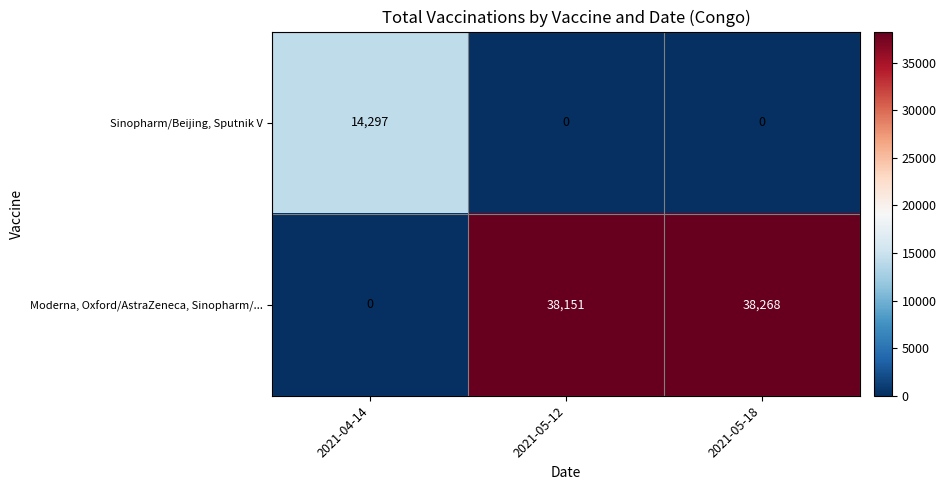

Which label corresponds to the largest value in the chart?

2021-05-18